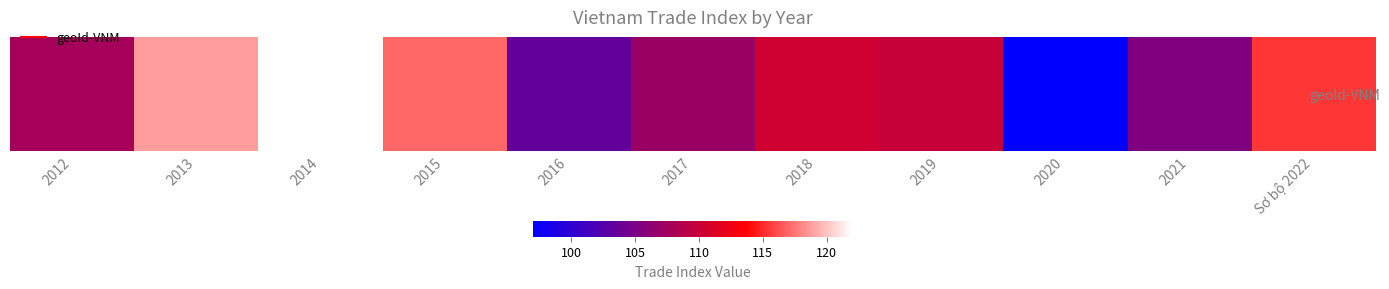

Reading left to right, list all the values displayed in this chart.

107.8	118.7	122.0	117.0	103.5	107.1	110.4	109.9	97.0	105.3	115.4